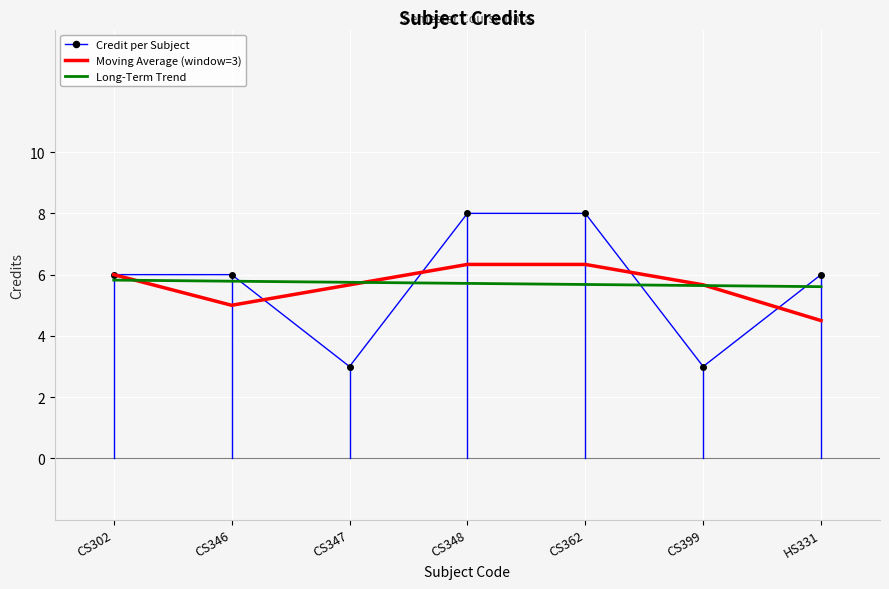

What position from the left is CS399?

6